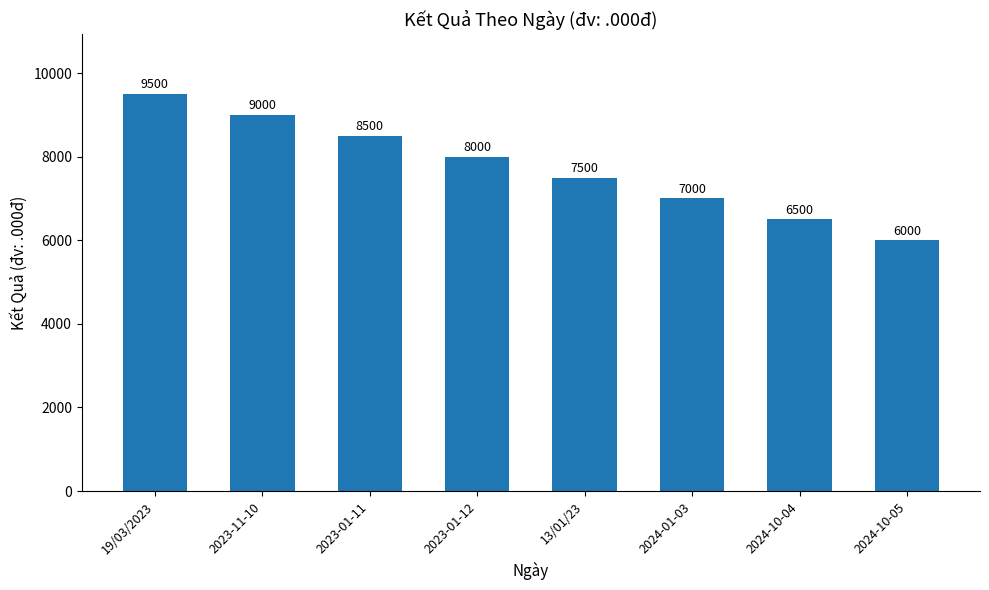

Reading left to right, extract all data points from this chart.

19/03/2023=9500	2023-11-10=9000	2023-01-11=8500	2023-01-12=8000	13/01/23=7500	2024-01-03=7000	2024-10-04=6500	2024-10-05=6000